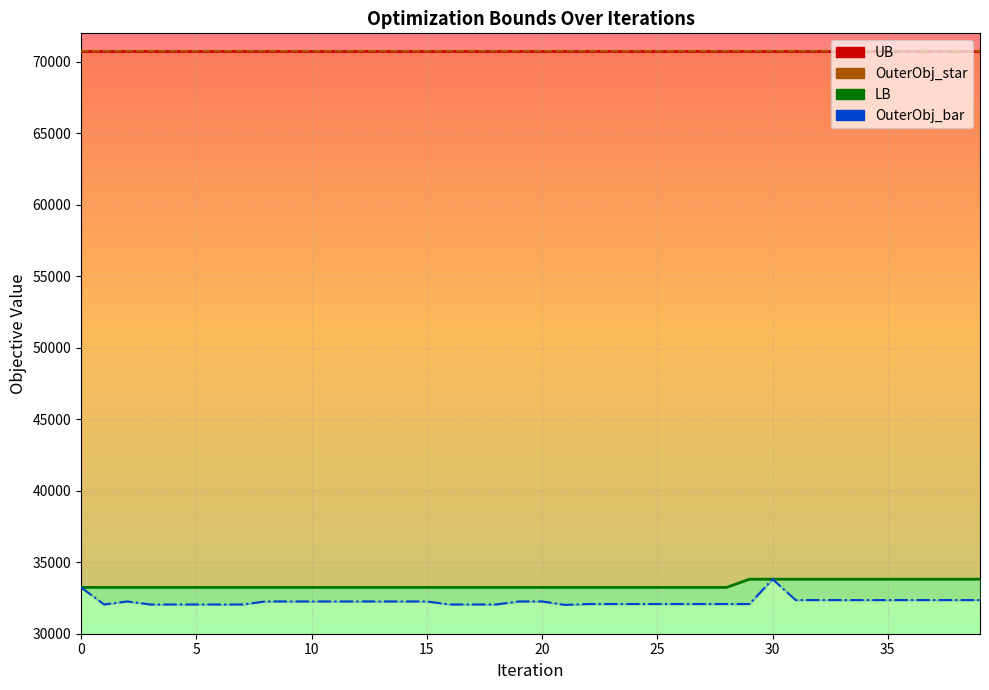

How many values in the OuterObj_bar series are below 32257?

18